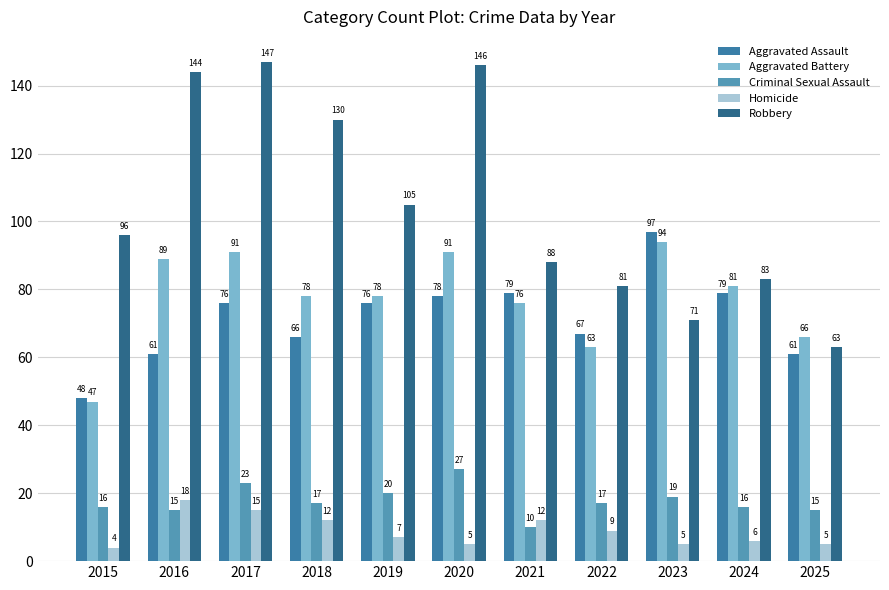

Which category has the highest value in the Aggravated Battery series?

2023